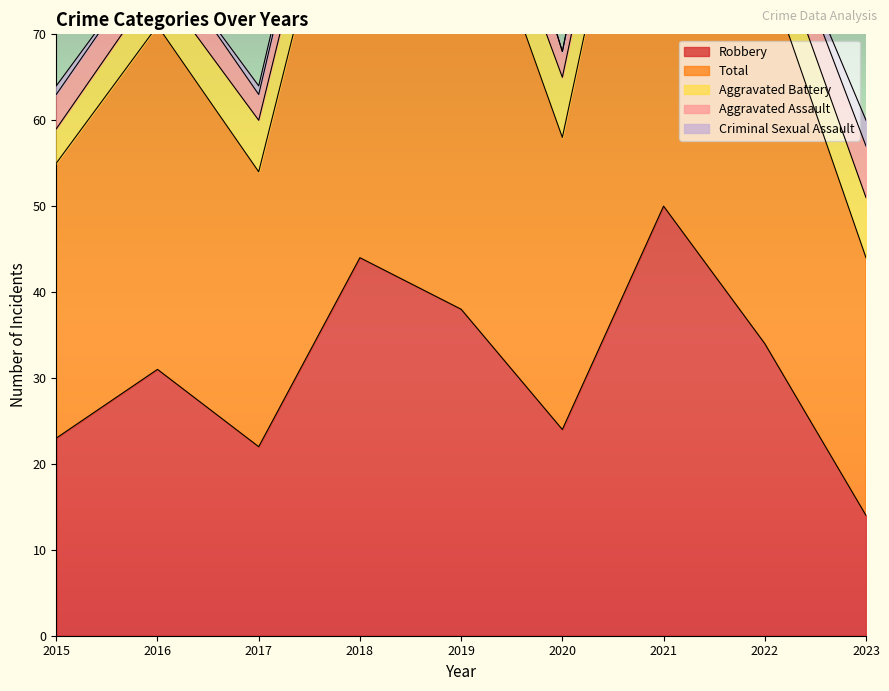

Rank the categories by Criminal Sexual Assault value from highest to lowest.

2023, 2015, 2017, 2018, 2016, 2019, 2020, 2021, 2022